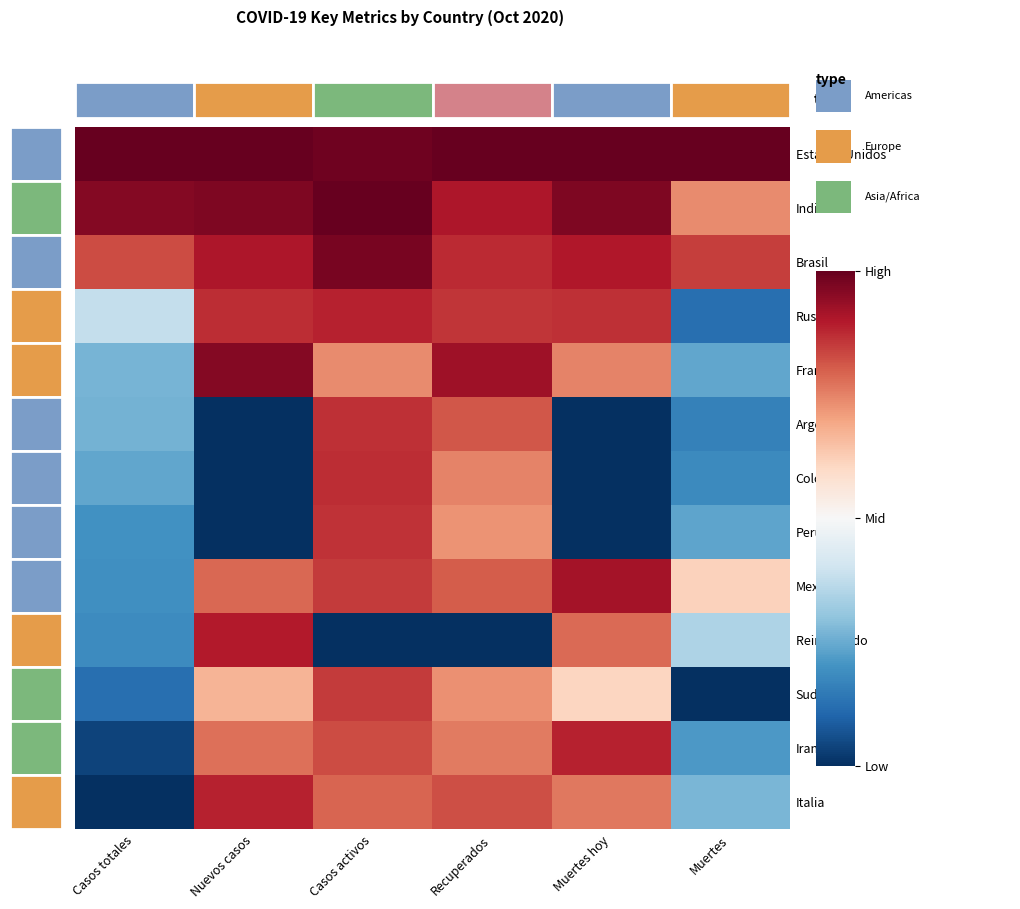

At Casos activos, list the series in order from smallest to largest.

Reino Unido, Francia, Italia, Iran, Mexico, Sudafrica, Peru, Argentina, Colombia, Rusia, Brasil, Estados Unidos, India